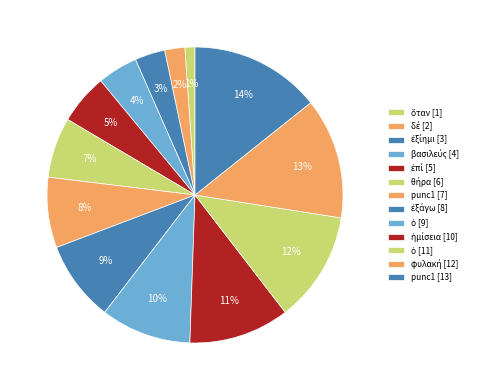

What is the largest slice in the pie chart?

punc1